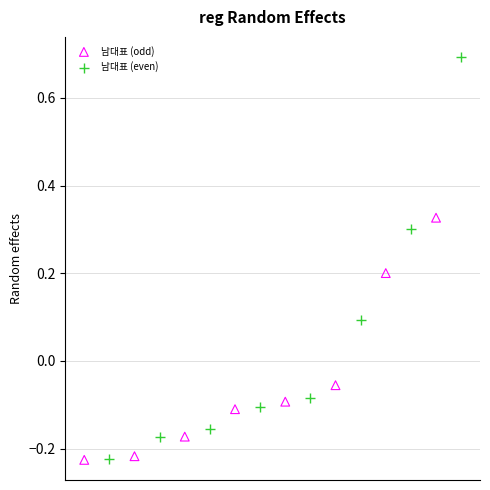

What are all the series names shown in the legend?

남대표 (odd), 남대표 (even)